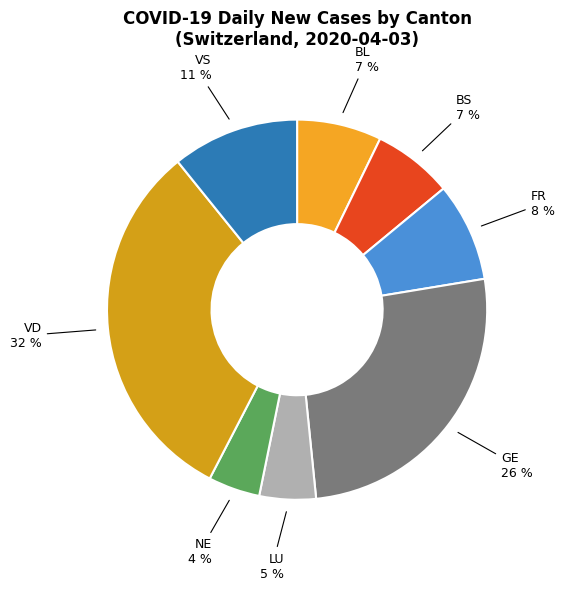

Is NE the majority of the pie?

No